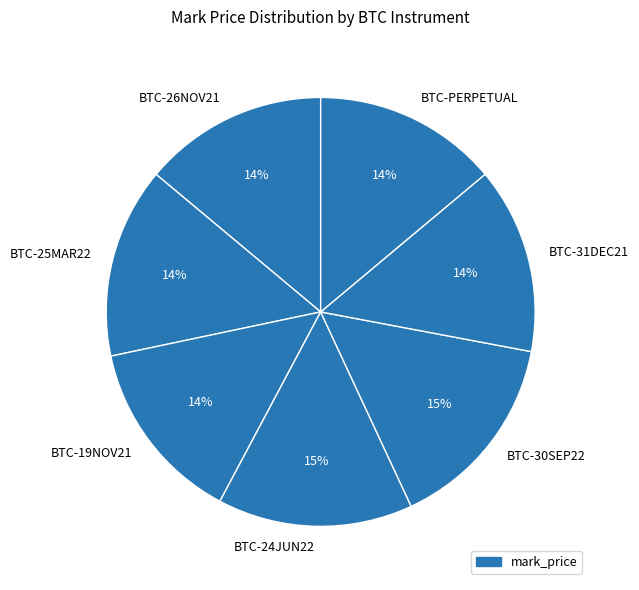

Does BTC-PERPETUAL account for over 50% of the chart?

No